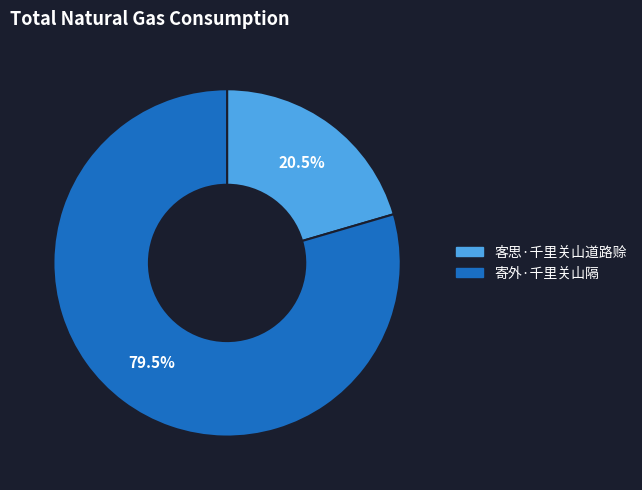

Which has a higher value, 寄外·千里关山隔 or 客思·千里关山道路赊?

寄外·千里关山隔